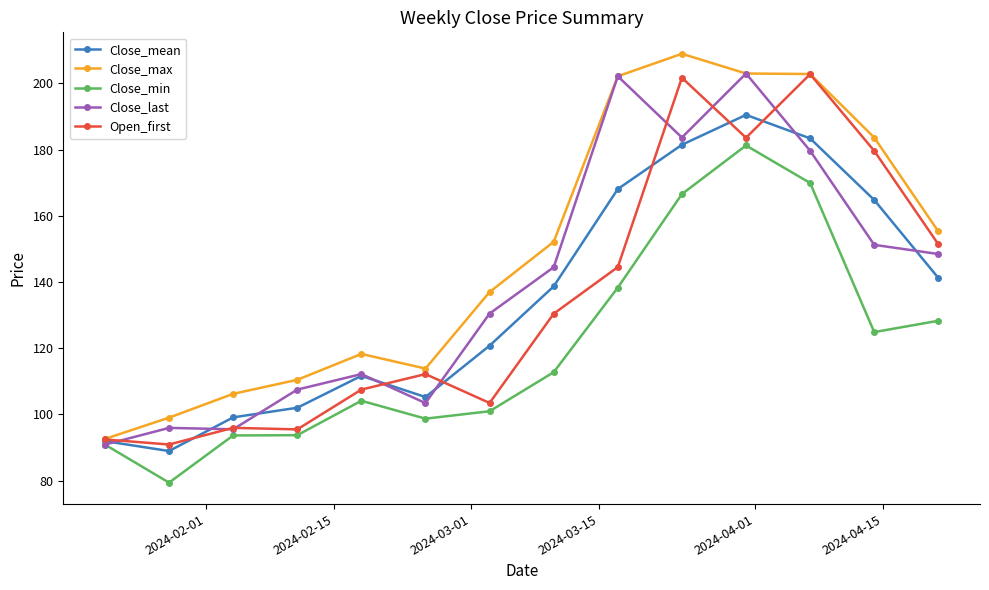

How many categories are shown in the chart?

14